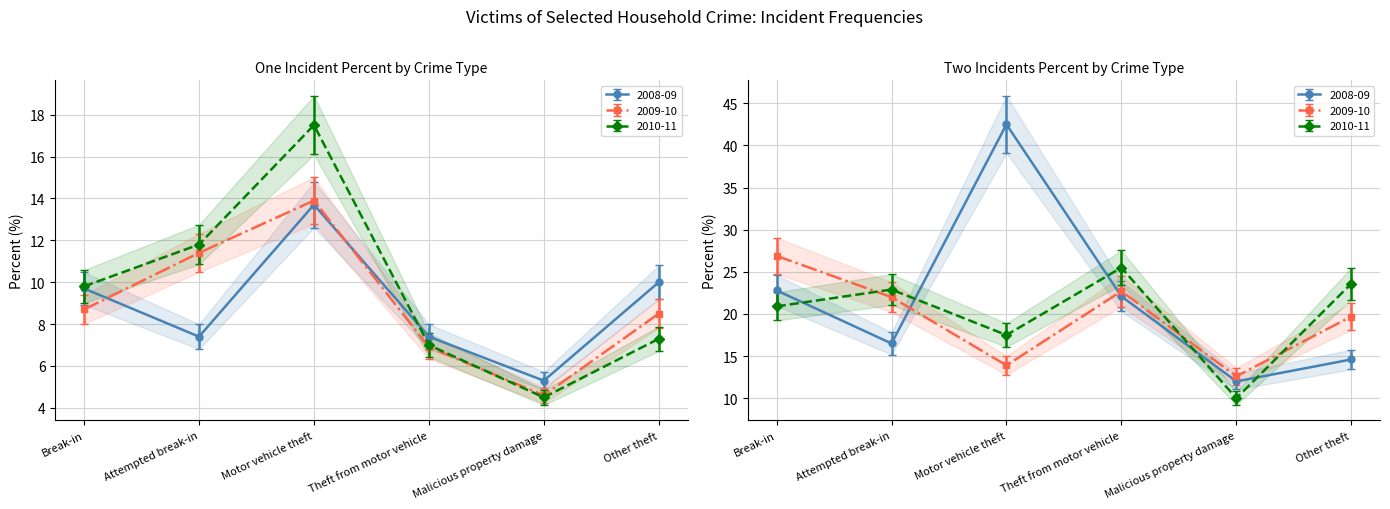

Where is the first local minimum for One incident % (2008-09)?

Attempted break-in